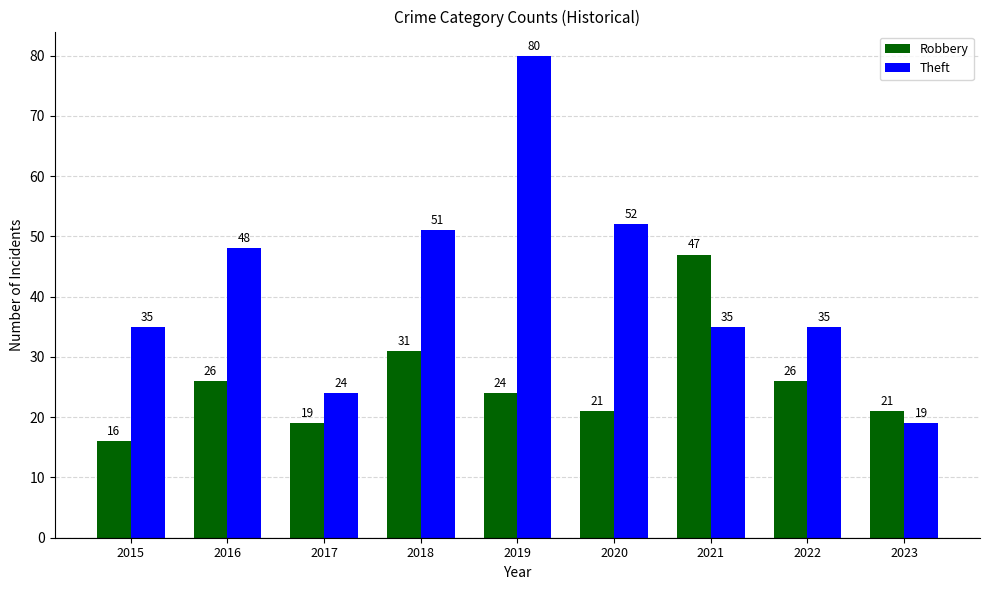

At which label does Robbery reach its peak?

2021